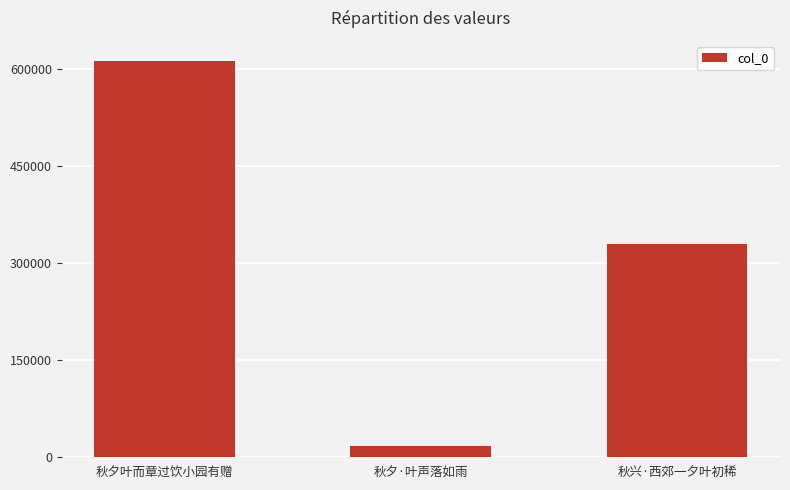

Approximately how many times larger is the value at 秋夕叶而章过饮小园有赠 compared to 秋夕·叶声落如雨?

34.8